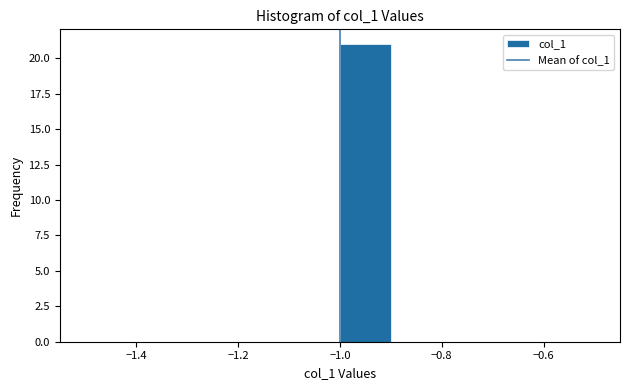

Reading left to right, transcribe this chart: for each bar, give the range it covers on the x-axis and its height. The values are not printed on the chart, so give them approximately, as read against the axis.

-1.5 to -1.4: 0
-1.4 to -1.3: 0
-1.3 to -1.2: 0
-1.2 to -1.1: 0
-1.1 to -1.0: 0
-1.0 to -0.9: 21
-0.9 to -0.8: 0
-0.8 to -0.7: 0
-0.7 to -0.6: 0
-0.6 to -0.5: 0